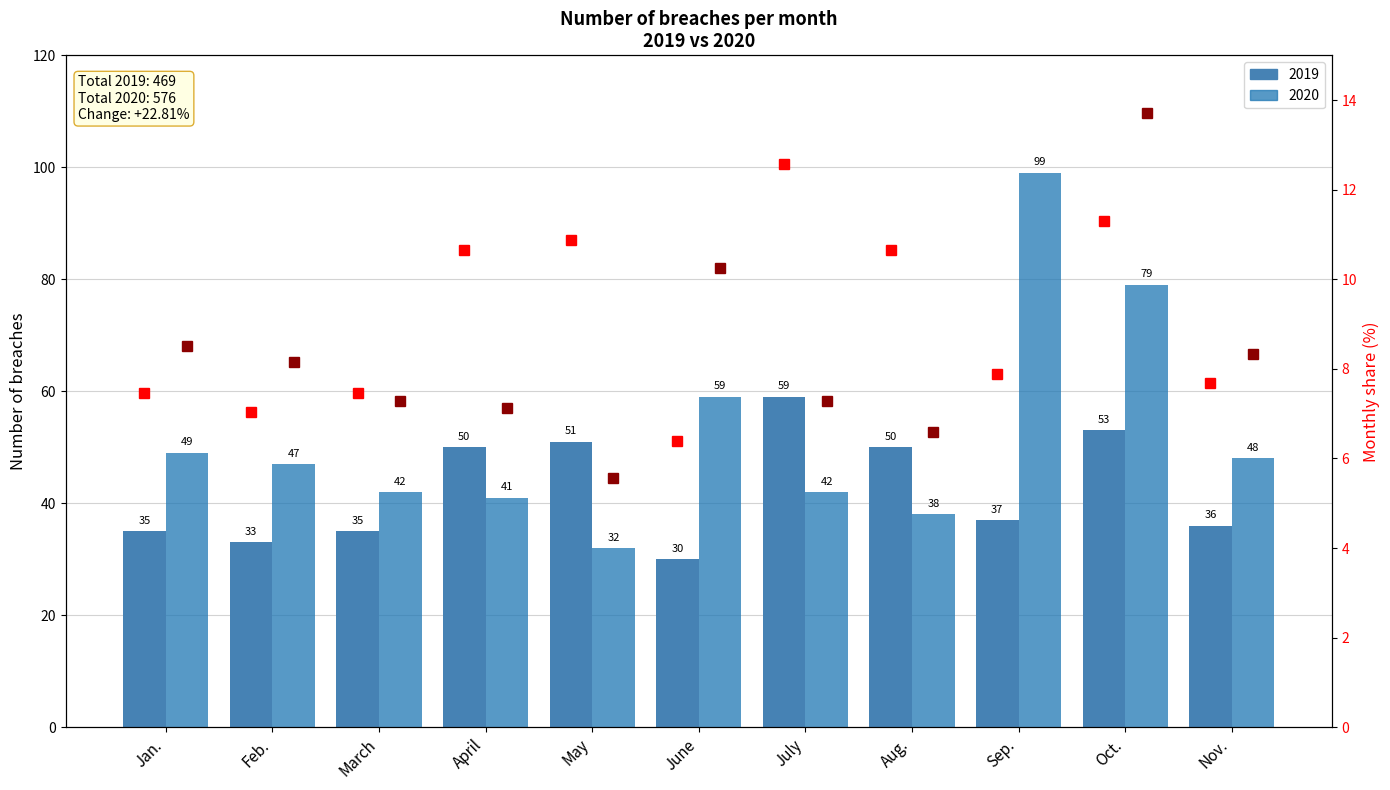

The 2020 % series shows 11.8 at July. True or false?

False